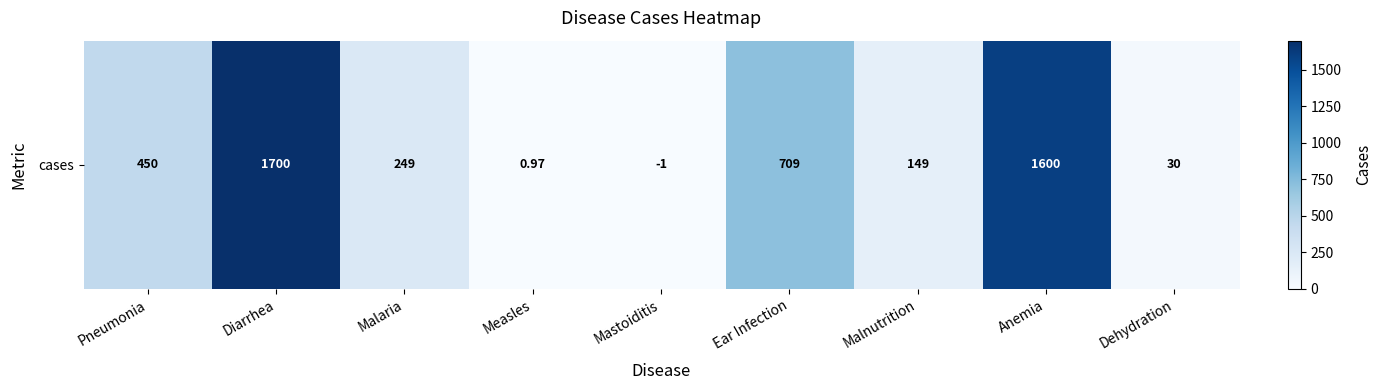

Reading left to right, list all the values displayed in this chart.

450.0	1700.0	249.0	1.0	0.0	709.0	149.0	1600.0	30.0